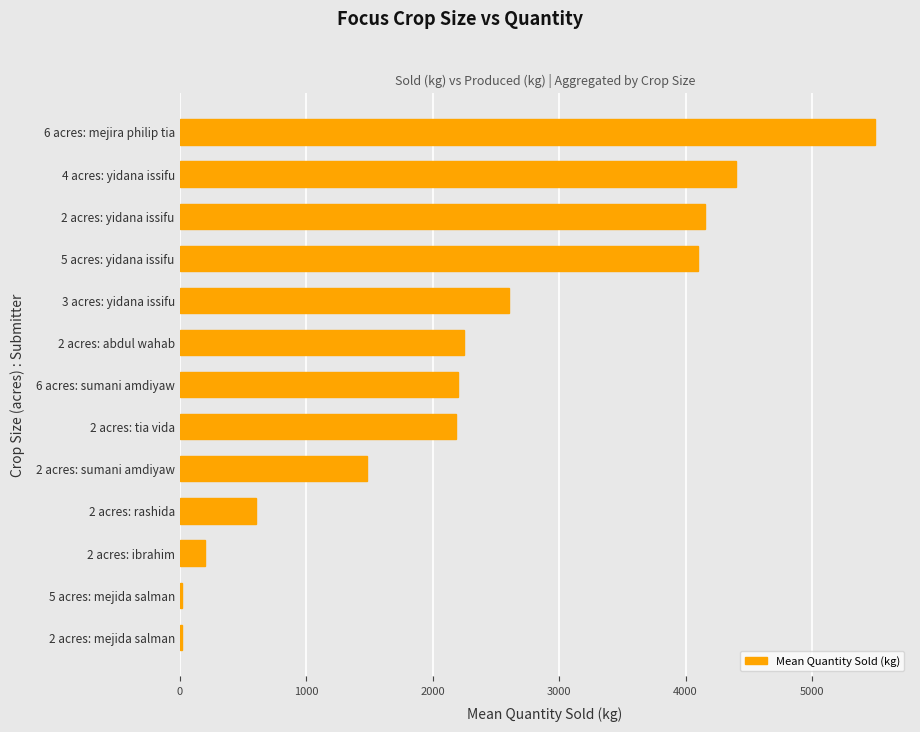

At which label is the value closest to 2757?

3 acres: yidana issifu